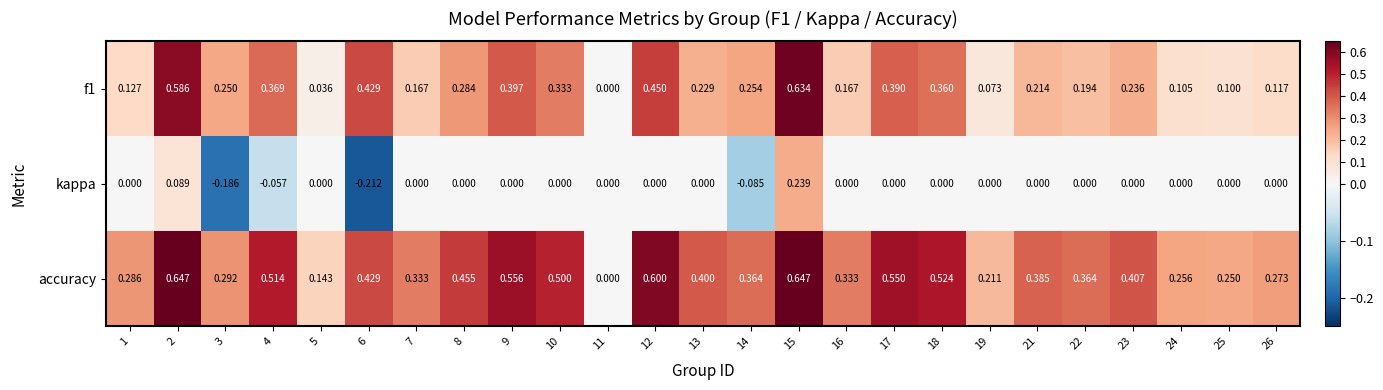

Which series changed the most between 4 and 18?

kappa